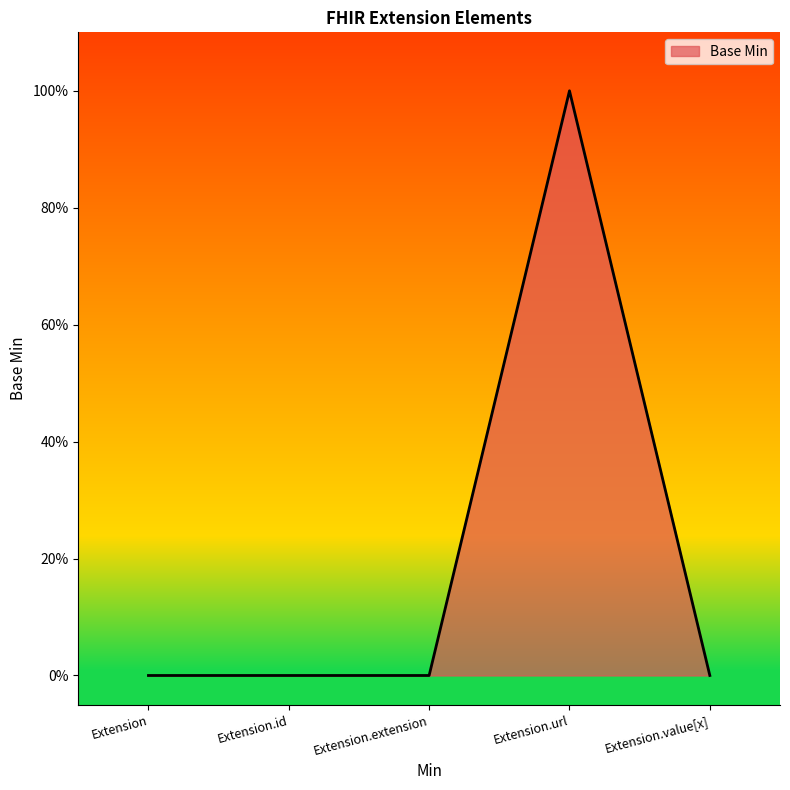

Does the chart have visible grid lines?

No